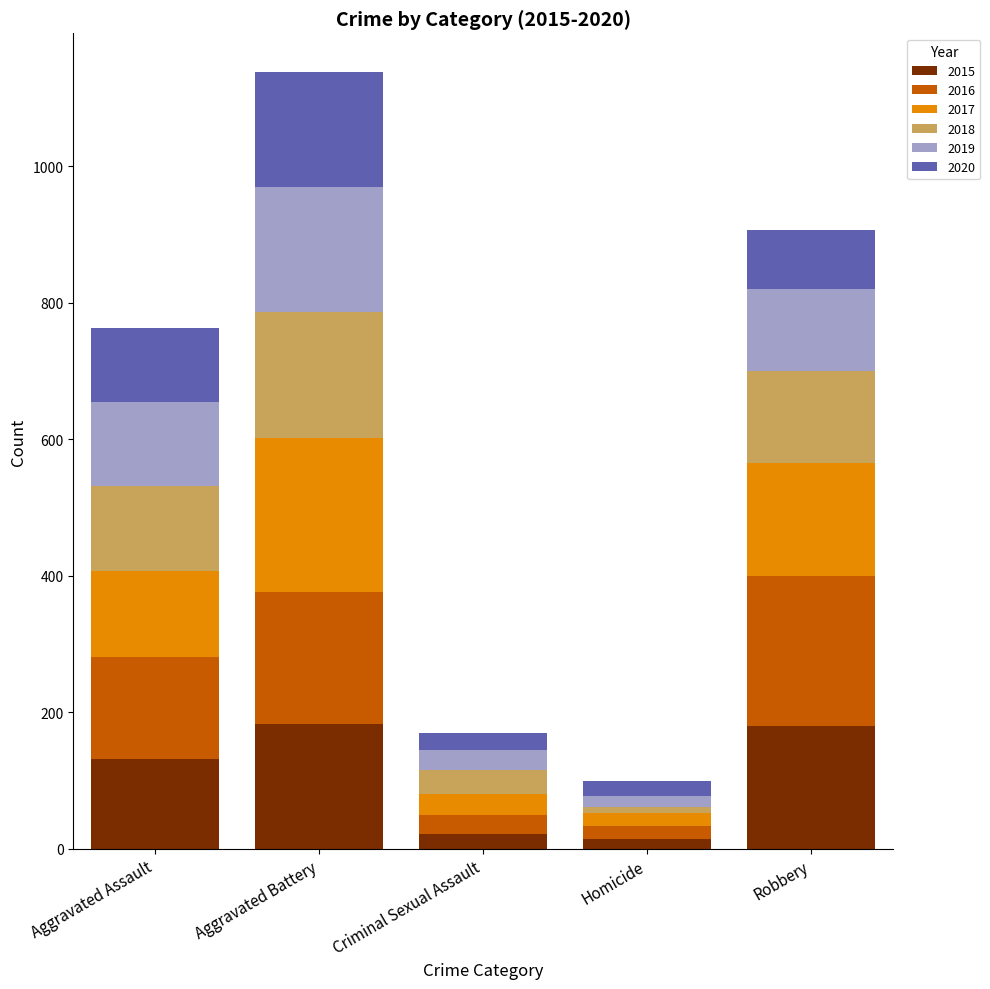

What is the difference between the maximum and minimum values in the 2015 series?

168